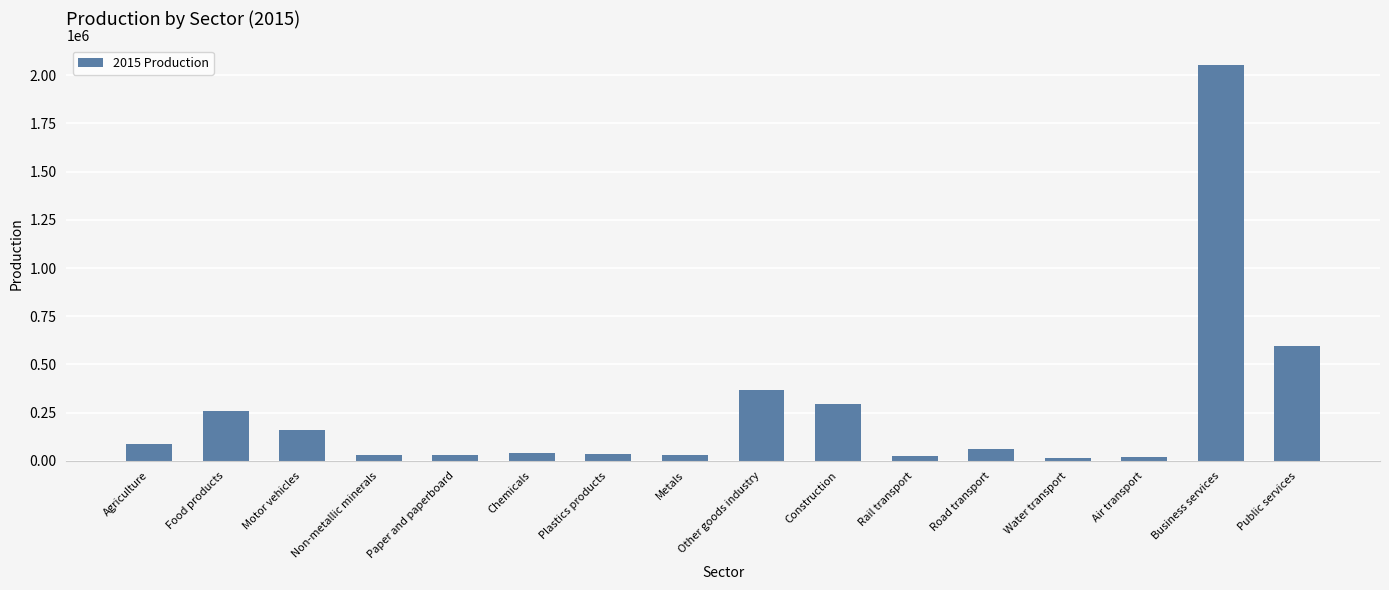

True or false: the data shows 512163.2 at Construction.

False